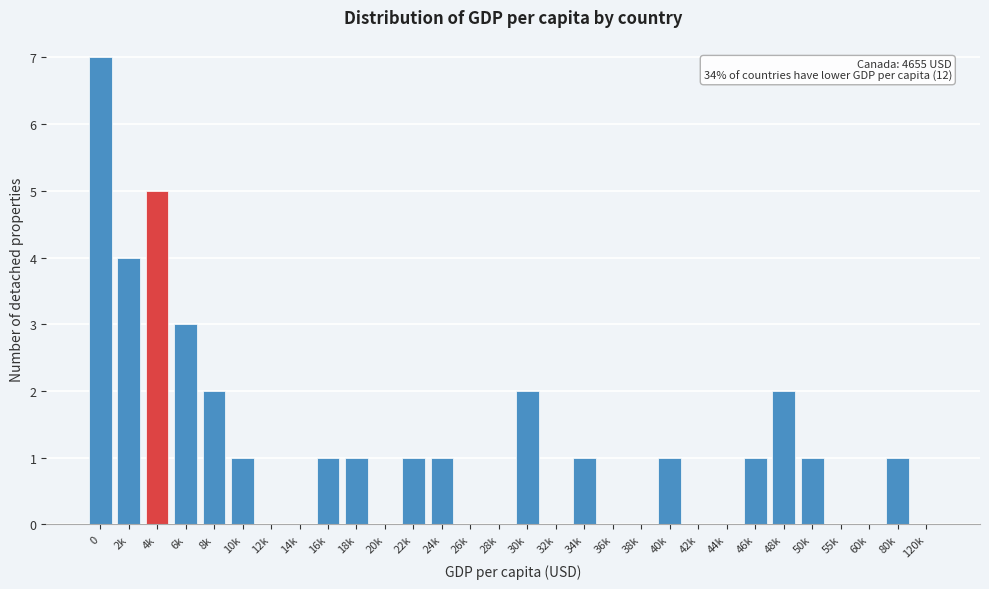

Reading left to right, transcribe all the data shown in this chart.

0=7	2k=4	4k=5	6k=3	8k=2	10k=1	12k=0	14k=0	16k=1	18k=1	20k=0	22k=1	24k=1	26k=0	28k=0	30k=2	32k=0	34k=1	36k=0	38k=0	40k=1	42k=0	44k=0	46k=1	48k=2	50k=1	55k=0	60k=0	80k=1	120k=0